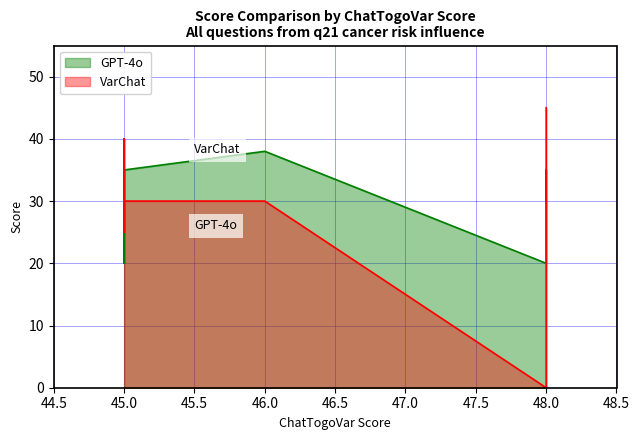

What is the average value of the GPT-4o series?

30